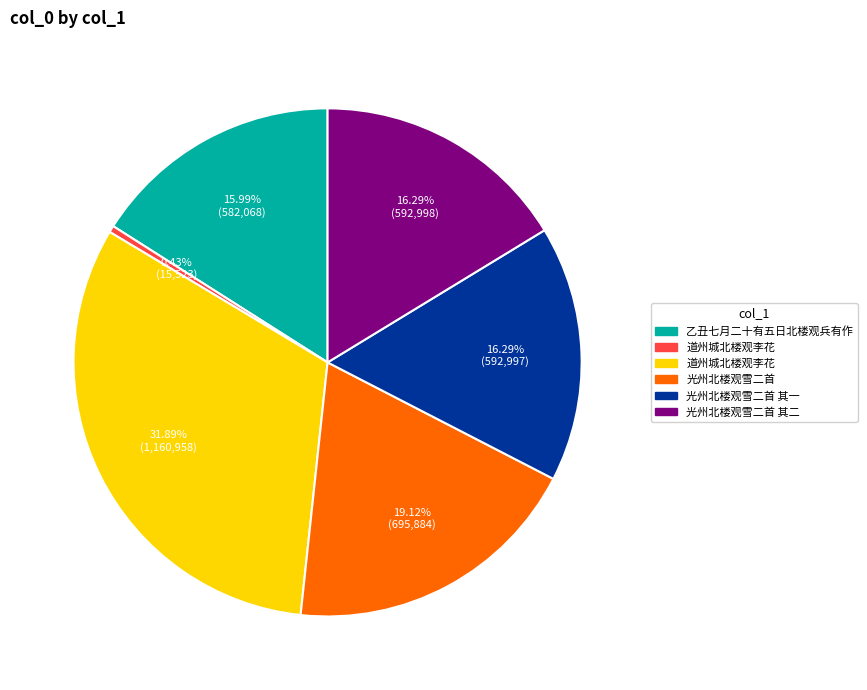

Is there a majority slice in this chart?

No